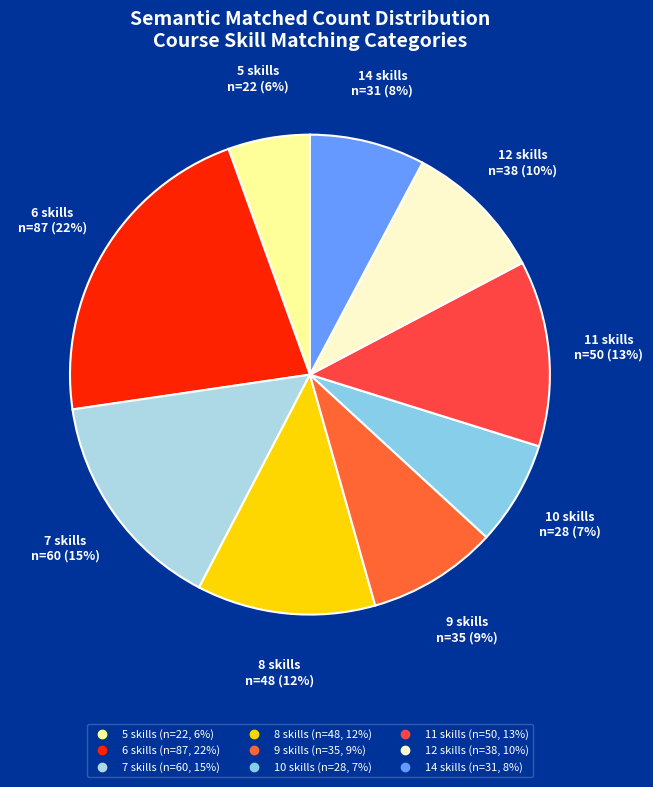

Which slice is the largest?

6